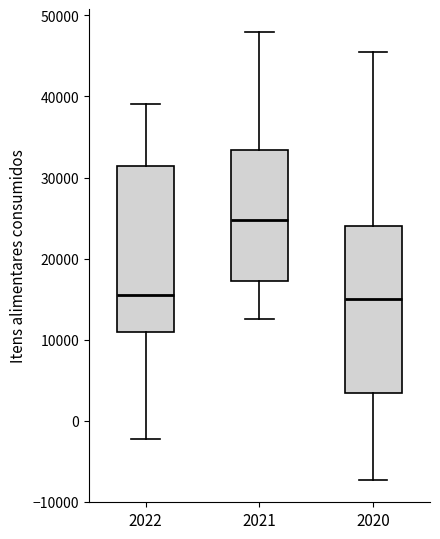

Reading left to right, read every box against the y-axis: the position of its median line, the range the box covers, and the ends of its whiskers. The values are not printed on the chart, so give them approximately, as read against the axis.

2022: median 16000, box 11000 to 31000, whiskers -2000 to 39000
2021: median 25000, box 17000 to 33000, whiskers 13000 to 48000
2020: median 15000, box 3000 to 24000, whiskers -7000 to 46000